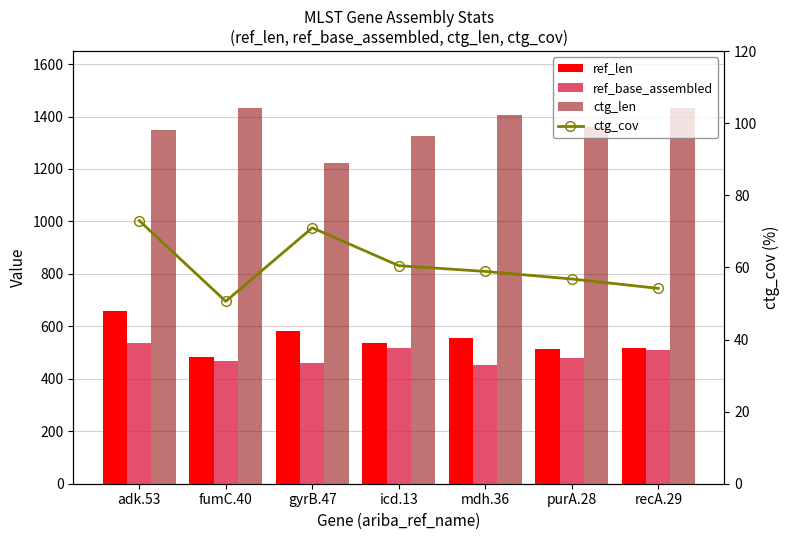

What position from the right is mdh.36?

3